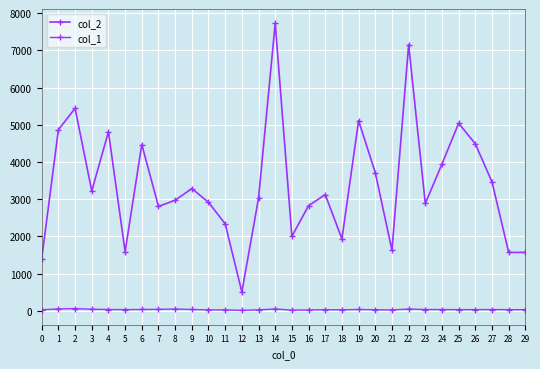

How many lines are shown in the chart?

2